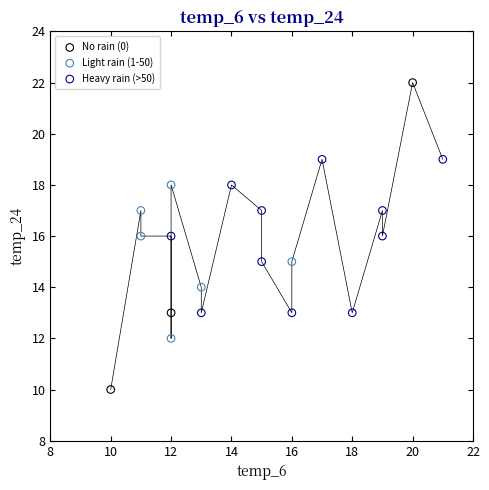

Which series reaches the minimum Y coordinate?

No rain (0)